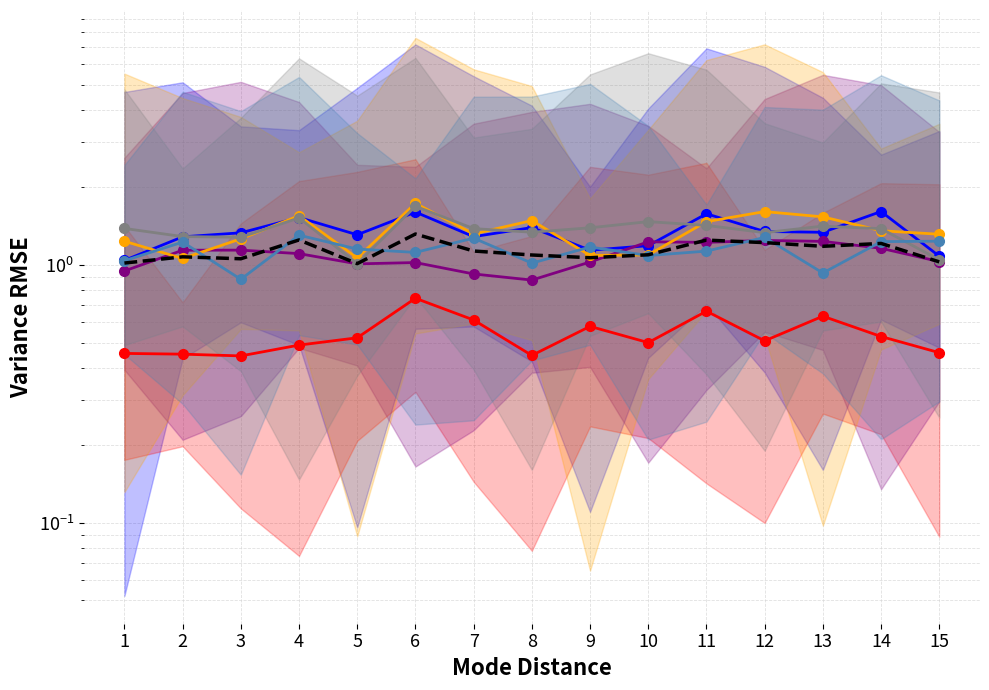

Reading right to left, list all the values displayed in this chart.

Store 1: 15=1.1	14=1.6	13=1.3	12=1.3	11=1.6	10=1.2	9=1.1	8=1.4	7=1.3	6=1.6	5=1.3	4=1.5	3=1.3	2=1.3	1=1.0
Store 2: 15=0.5	14=0.5	13=0.6	12=0.5	11=0.7	10=0.5	9=0.6	8=0.4	7=0.6	6=0.7	5=0.5	4=0.5	3=0.4	2=0.5	1=0.5
Store 3: 15=1.0	14=1.2	13=1.2	12=1.2	11=1.2	10=1.2	9=1.0	8=0.9	7=0.9	6=1.0	5=1.0	4=1.1	3=1.1	2=1.1	1=0.9
Store 6: 15=1.3	14=1.4	13=1.5	12=1.6	11=1.5	10=1.1	9=1.1	8=1.5	7=1.3	6=1.7	5=1.1	4=1.6	3=1.3	2=1.1	1=1.2
Store 9: 15=1.0	14=1.4	13=1.4	12=1.3	11=1.4	10=1.5	9=1.4	8=1.3	7=1.4	6=1.7	5=1.0	4=1.5	3=1.3	2=1.3	1=1.4
Store 5: 15=1.2	14=1.2	13=0.9	12=1.3	11=1.1	10=1.1	9=1.2	8=1.0	7=1.3	6=1.1	5=1.2	4=1.3	3=0.9	2=1.2	1=1.0